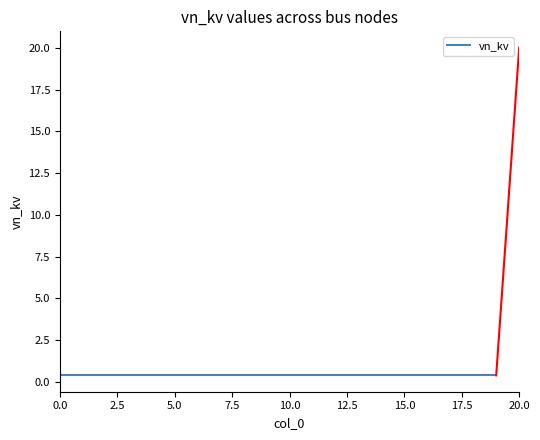

List the labels in order of value, smallest first.

0, 1, 2, 3, 4, 5, 6, 7, 8, 9, 10, 11, 12, 13, 14, 15, 16, 17, 18, 19, 20